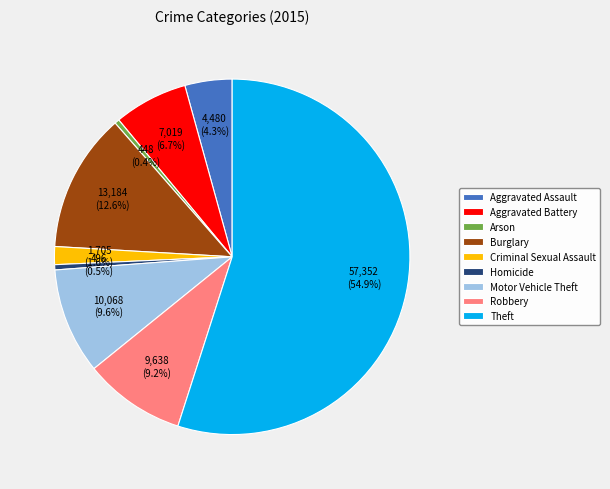

Does Theft represent more than half of the total?

Yes